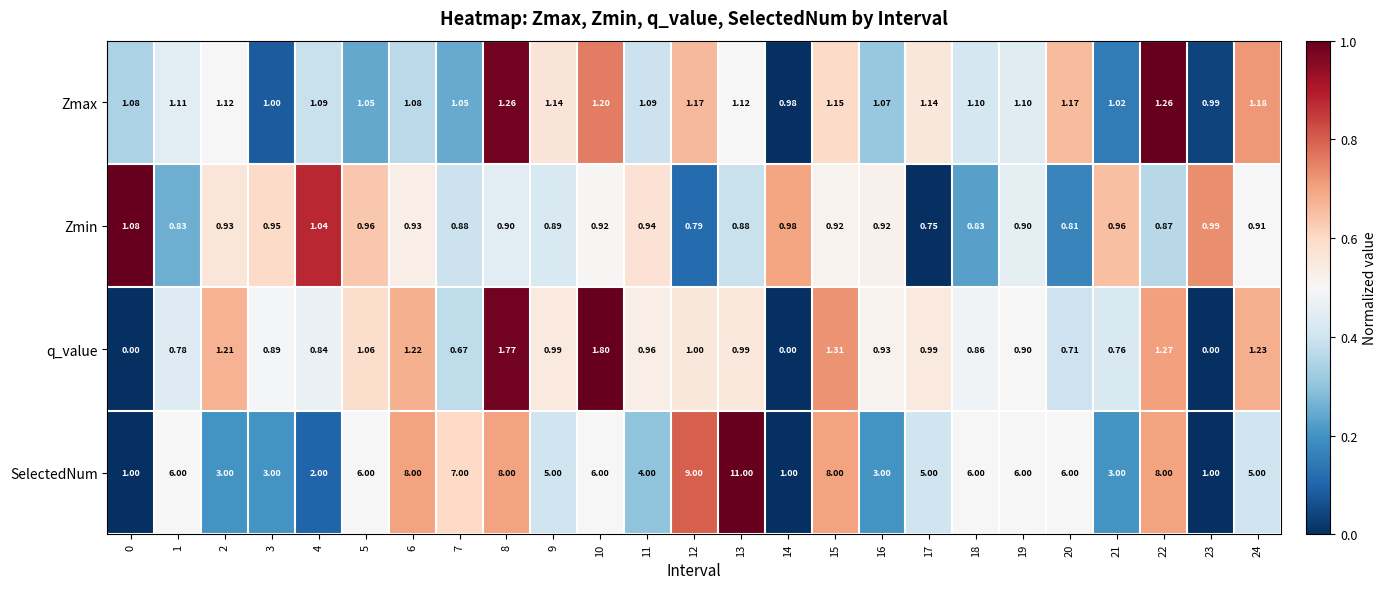

Which series has the widest spread of values?

SelectedNum